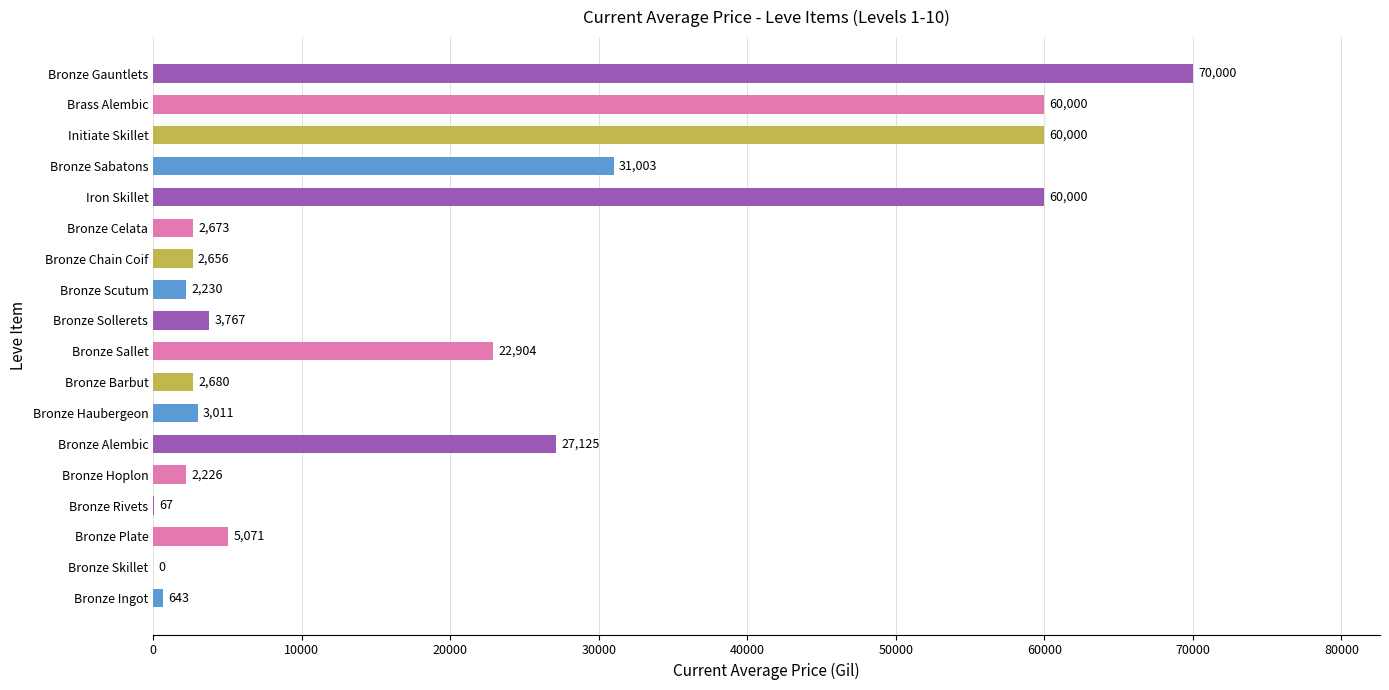

What is the change in value from Bronze Hoplon to Iron Skillet?

+57774.0